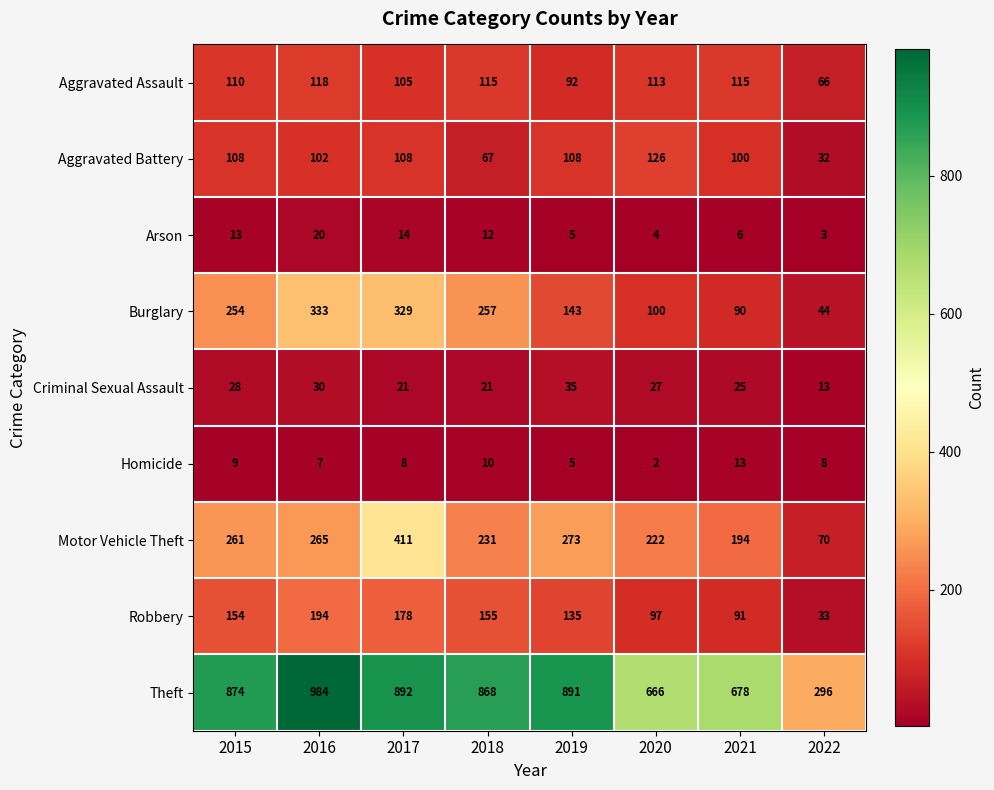

The Robbery series shows 155 at 2018. True or false?

True